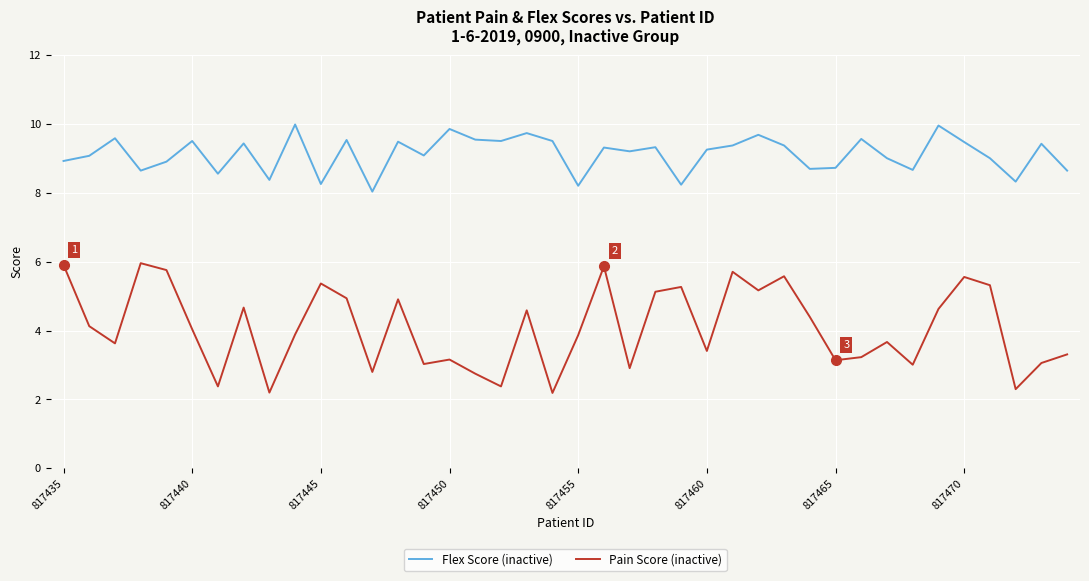

True or false: Pain Score (inactive) and Flex Score (inactive) intersect in this chart.

False